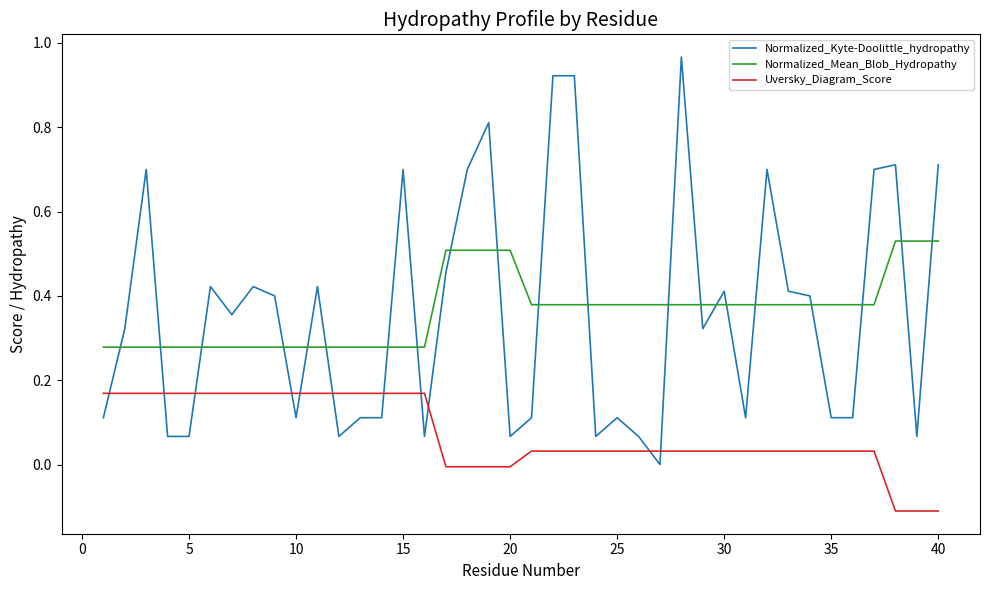

How many Normalized_Mean_Blob_Hydropathy values are between 0 and 1?

40